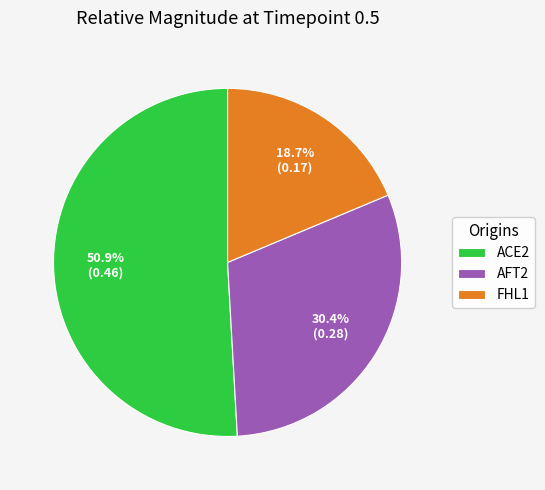

Count the number of slices in the pie.

3